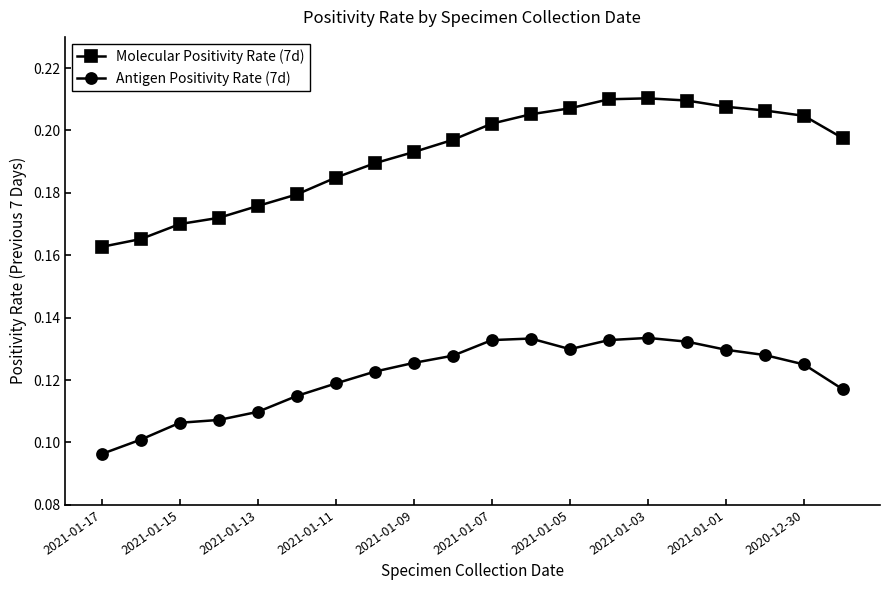

What are all the series names shown in the legend?

Molecular Positivity Rate (7d), Antigen Positivity Rate (7d)